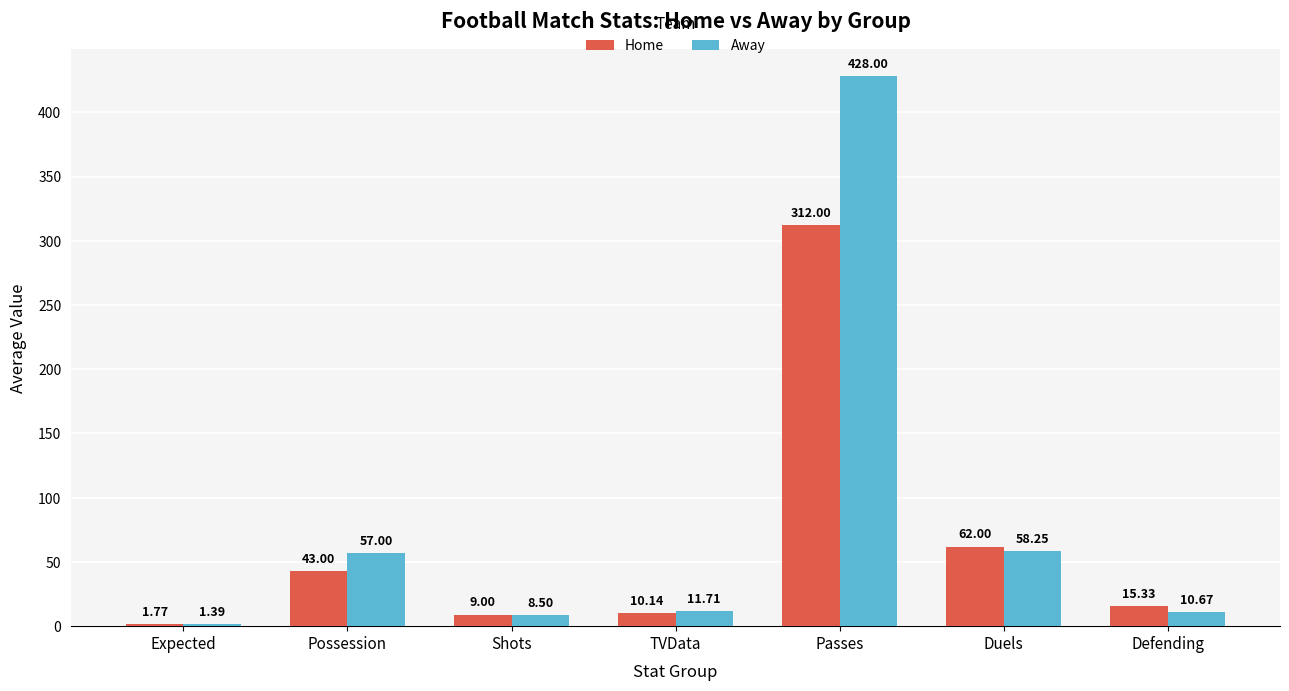

Is the value of Away at Passes greater than the value of Home at Possession?

Yes